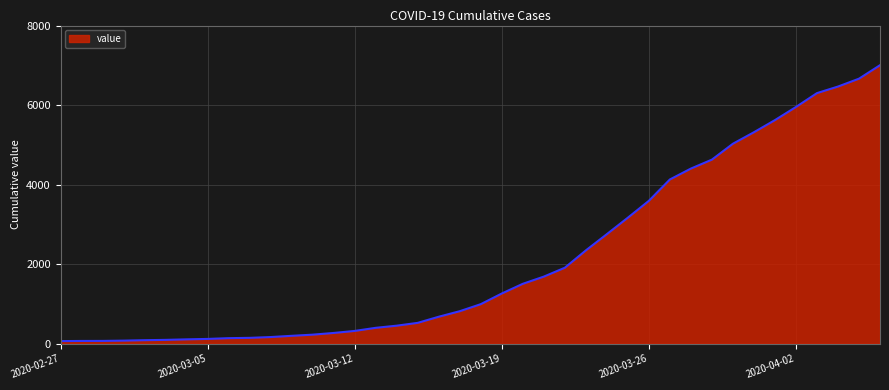

What is the maximum value shown in the chart?

7003